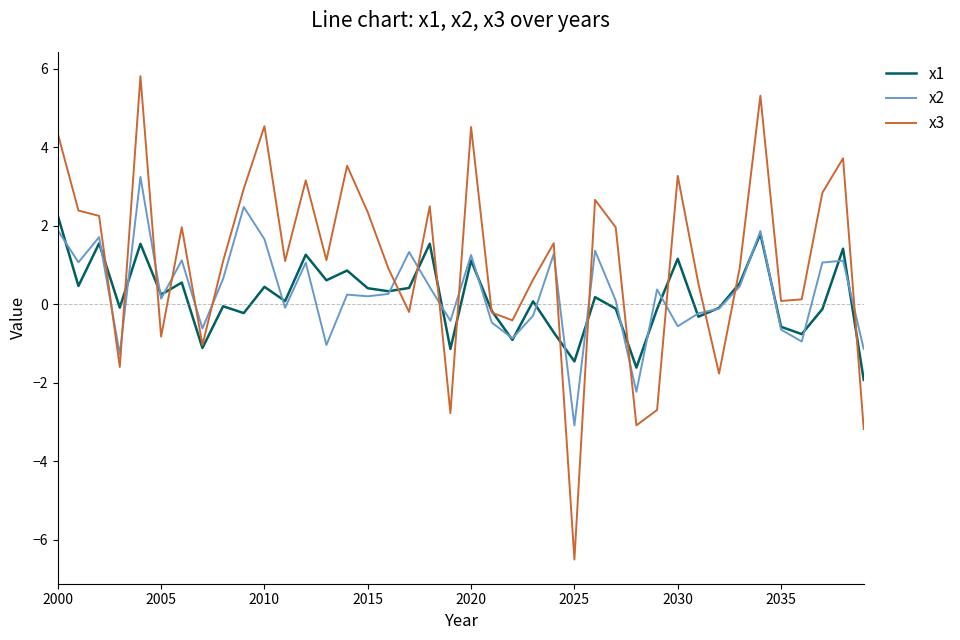

After their last crossing, which series has the higher values: x3 or x1?

x1